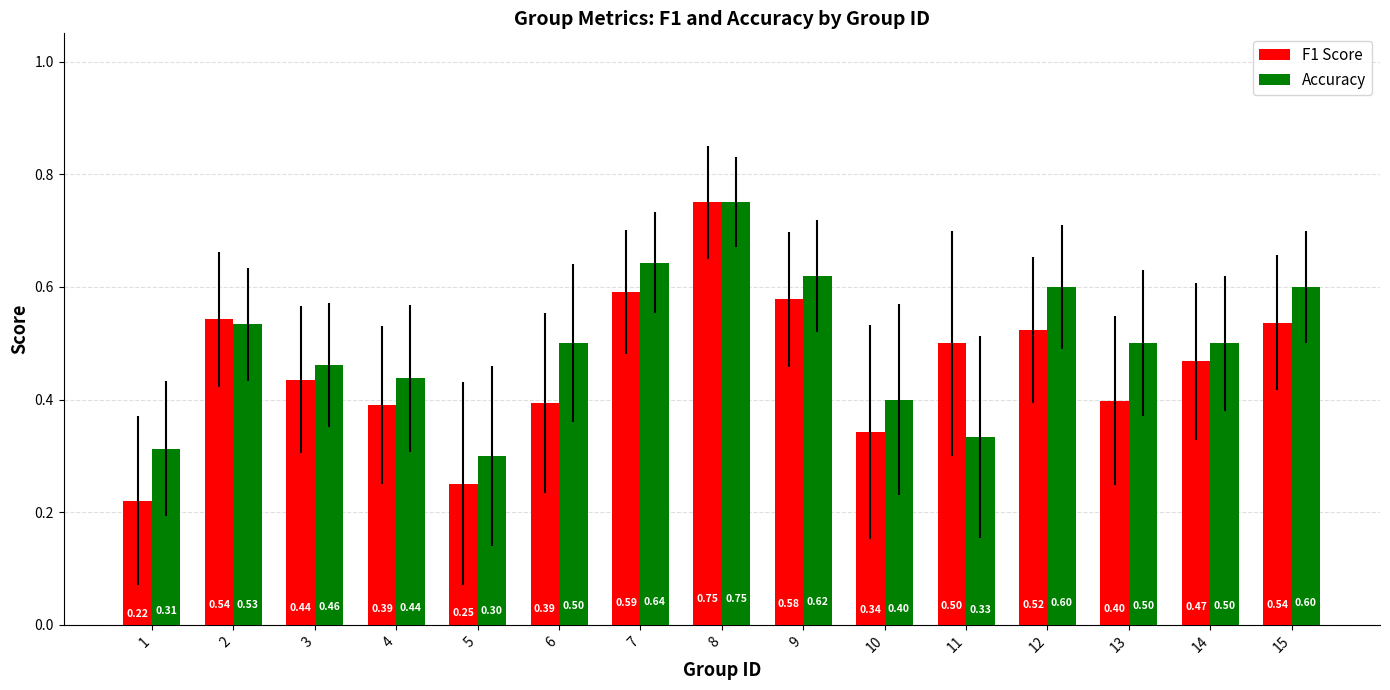

Which category has the highest value in the F1 Score series?

8